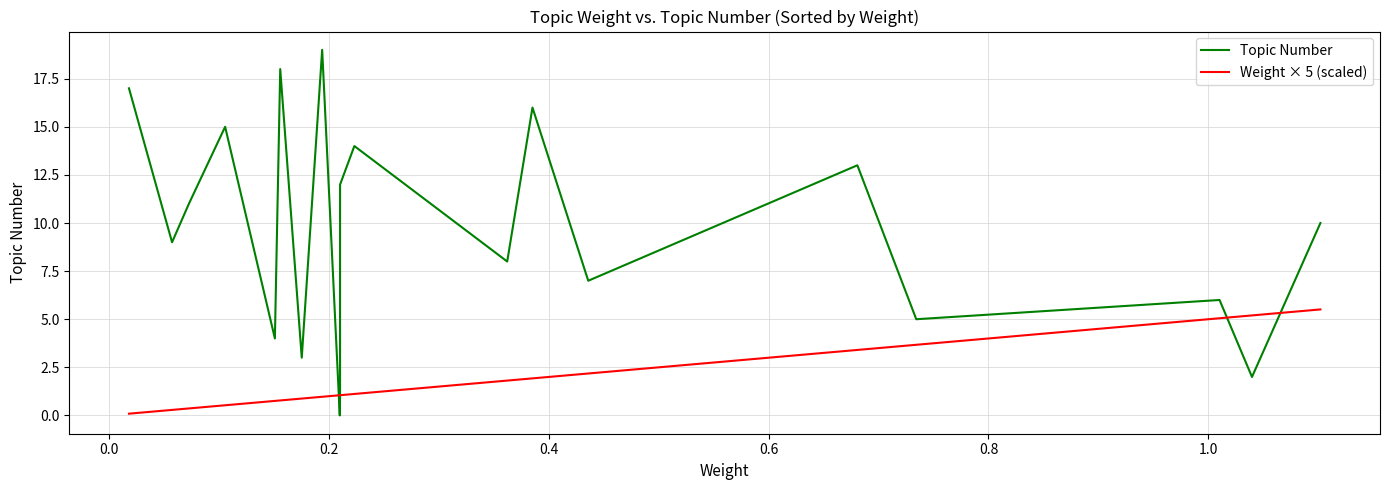

What are all the series names shown in the legend?

Topic Number, Weight × 5 (scaled)